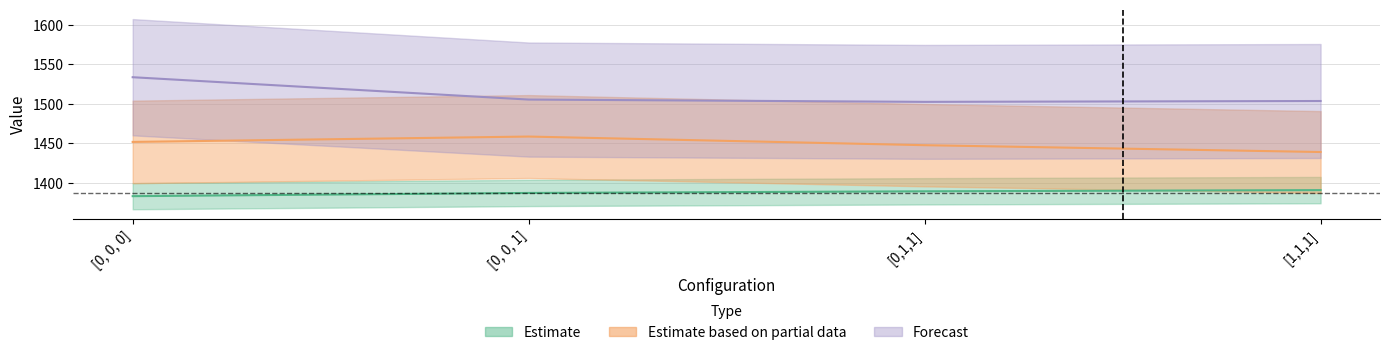

Rank the series by their average value, from lowest to highest.

Estimate, Estimate based on partial data, Forecast